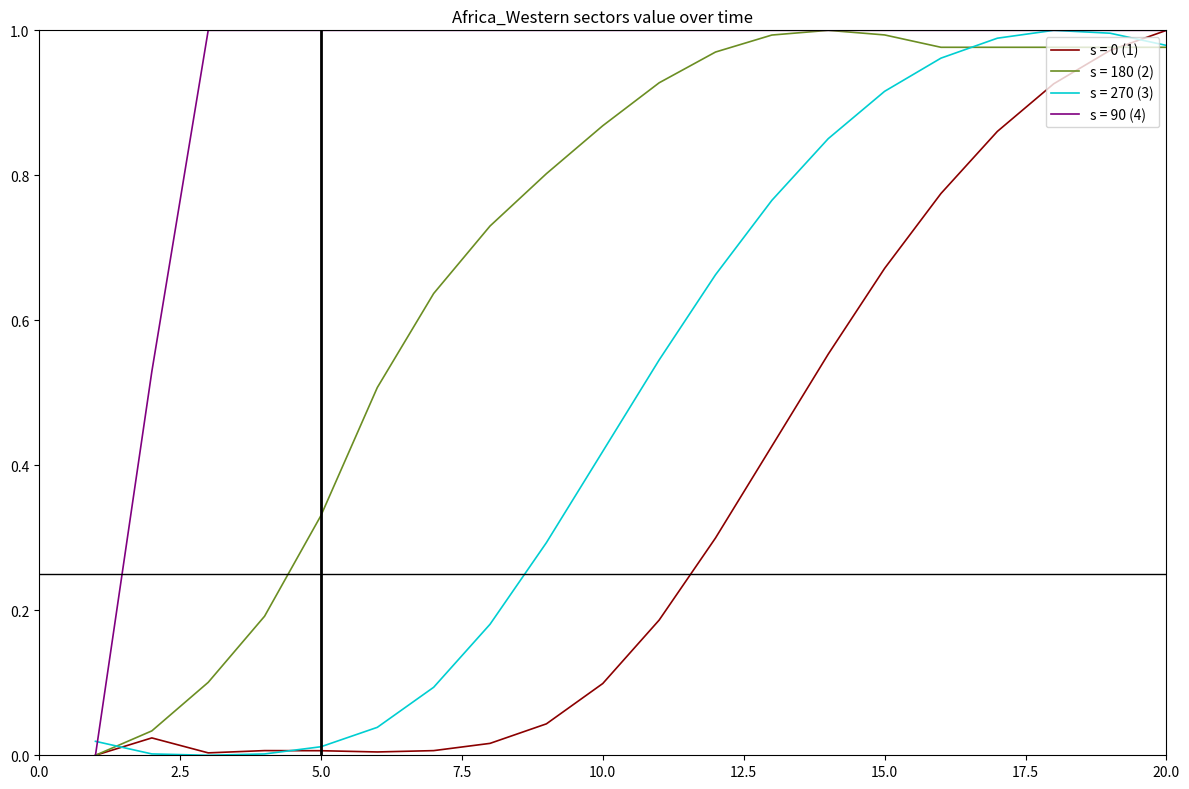

Reading left to right, transcribe all the data shown in this chart.

Africa_Western: 0.0	0.0	0.0	0.0	0.0	0.0	0.0	0.0	0.0	0.1	0.2	0.3	0.4	0.6	0.7	0.8	0.9	0.9	1.0	1.0
agr_energy: 0.0	0.0	0.1	0.2	0.3	0.5	0.6	0.7	0.8	0.9	0.9	1.0	1.0	1.0	1.0	1.0	1.0	1.0	1.0	1.0
aluminum: 0.0	0.0	0.0	0.0	0.0	0.0	0.1	0.2	0.3	0.4	0.5	0.7	0.8	0.9	0.9	1.0	1.0	1.0	1.0	1.0
cement: 0.0	0.5	1.0	1.0	1.0	1.0	1.0	1.0	1.0	1.0	1.0	1.0	1.0	1.0	1.0	1.0	1.0	1.0	1.0	1.0